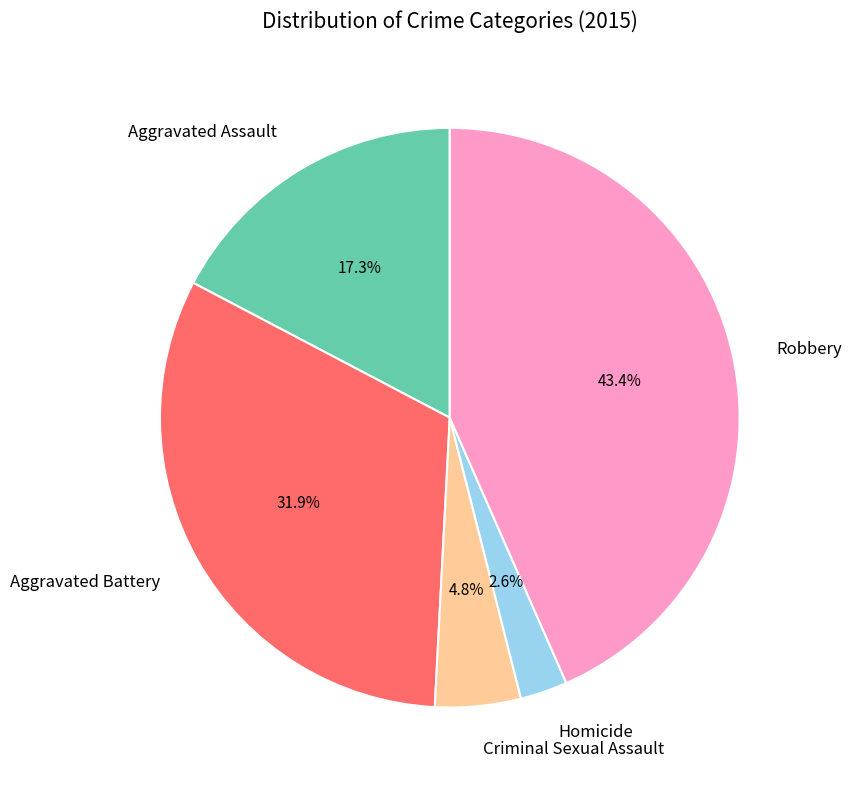

How many segments does this pie chart have?

5